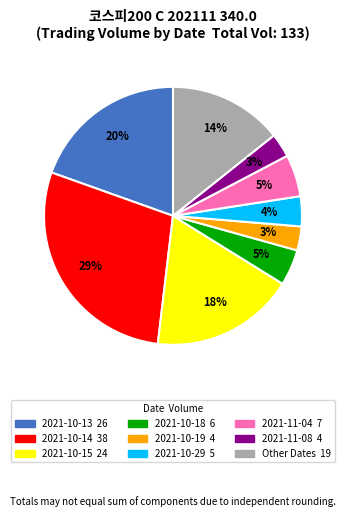

To the nearest percent, what is the difference between the largest and smallest slice percentages?

26%